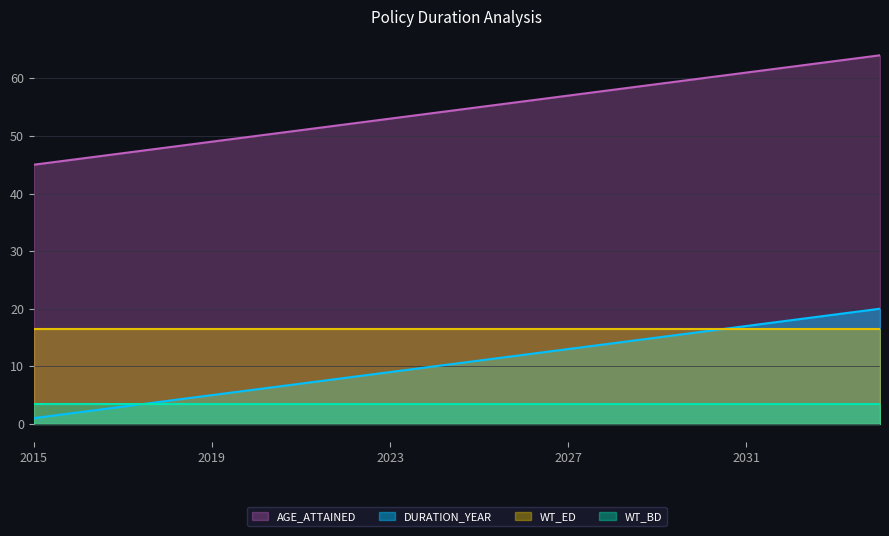

Count the number of data series in this chart.

4